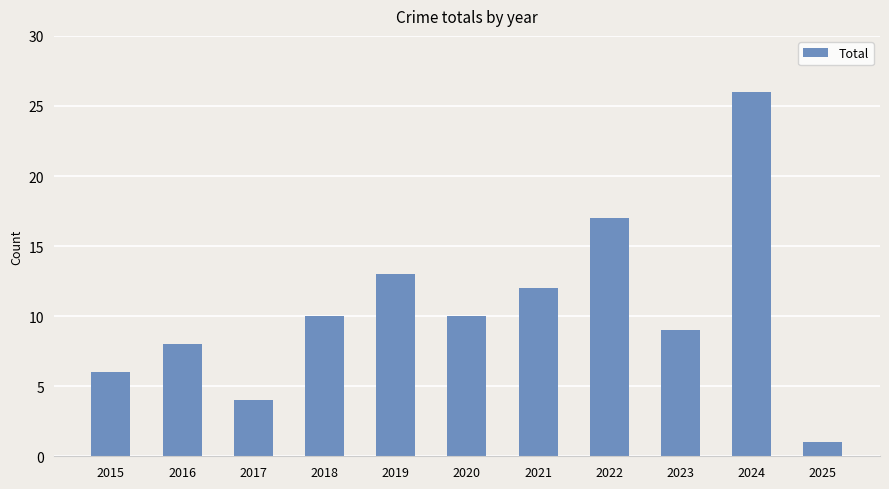

What is the approximate value at 2015, to the nearest 5?

5